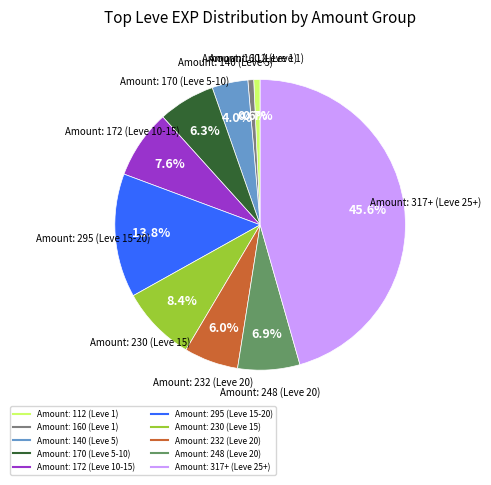

Does any single category account for the majority?

No